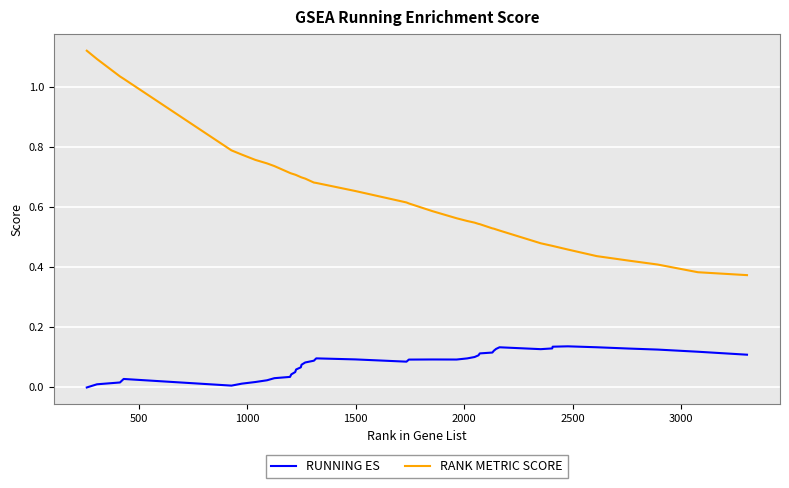

True or false: RANK METRIC SCORE and RUNNING ES cross at least once.

False